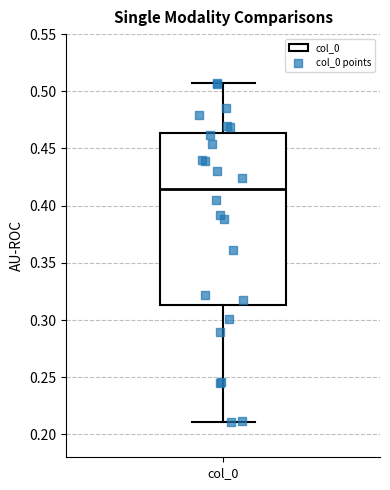

Read this box plot against the y-axis: the position of the median line, the range covered by the box, and the ends of both whiskers. The values are not printed on the chart, so give them approximately, as read against the axis.

median 0.415, box 0.315 to 0.465, whiskers 0.210 to 0.505